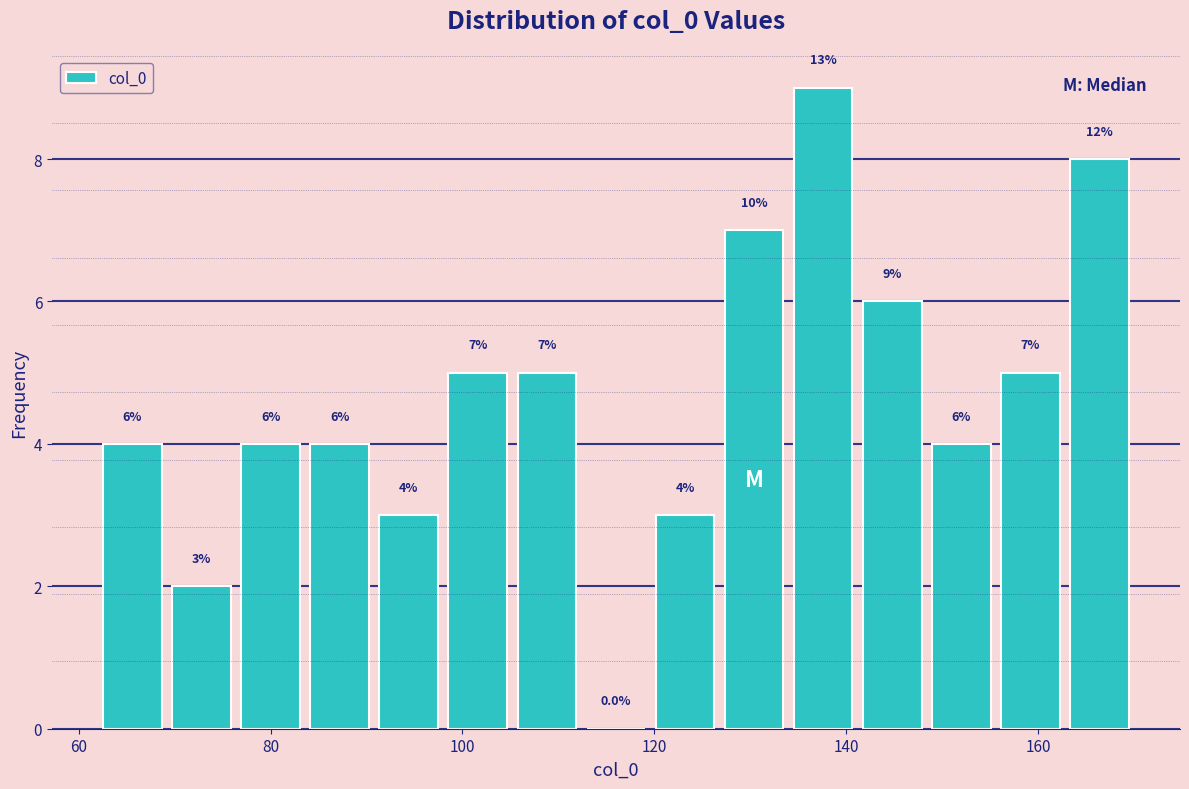

Read against the x-axis, roughly where is the centre of the tallest bar?

138